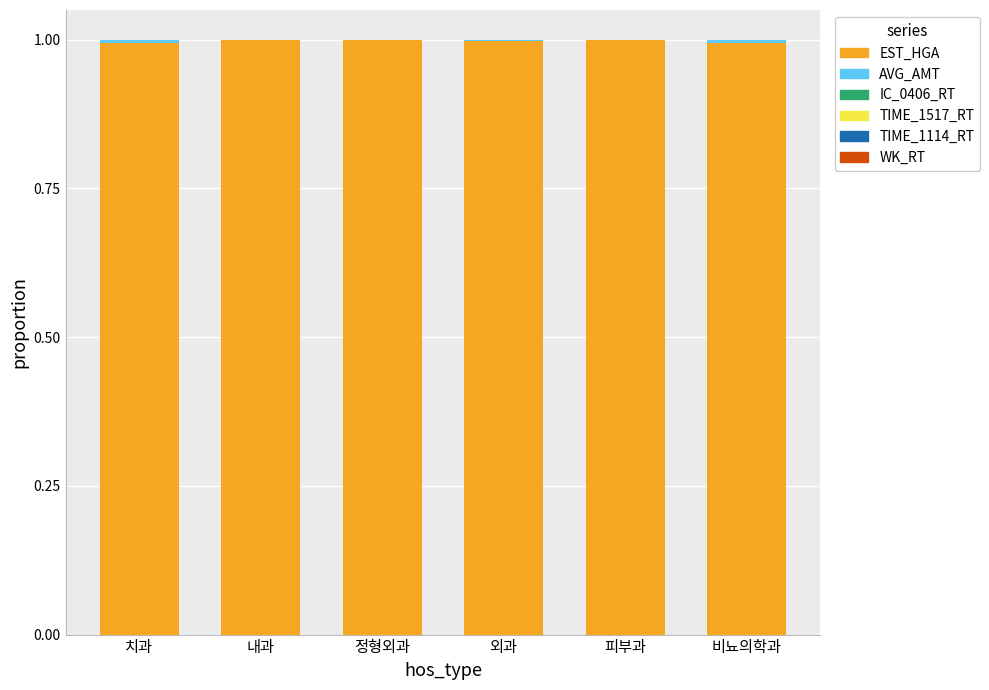

True or false: EST_HGA has a value of 1.0 at 정형외과.

True